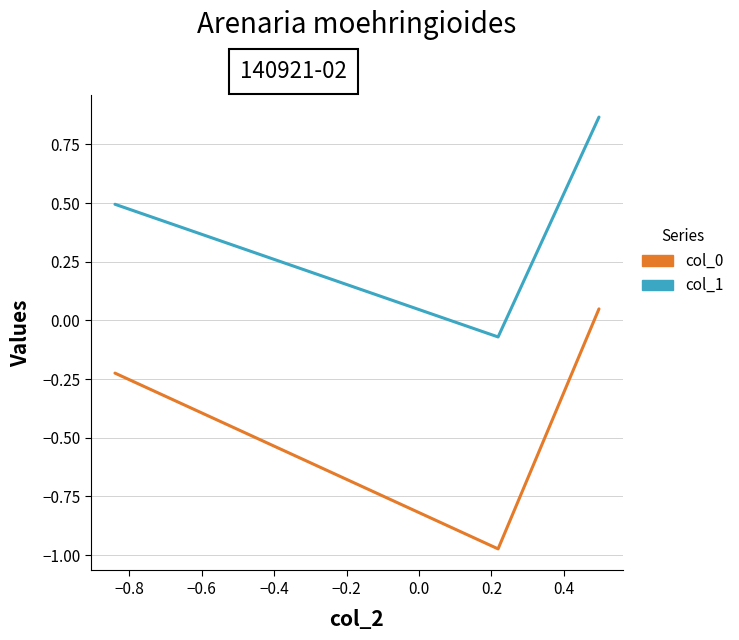

What is the sum of all col_1 values?

1.3